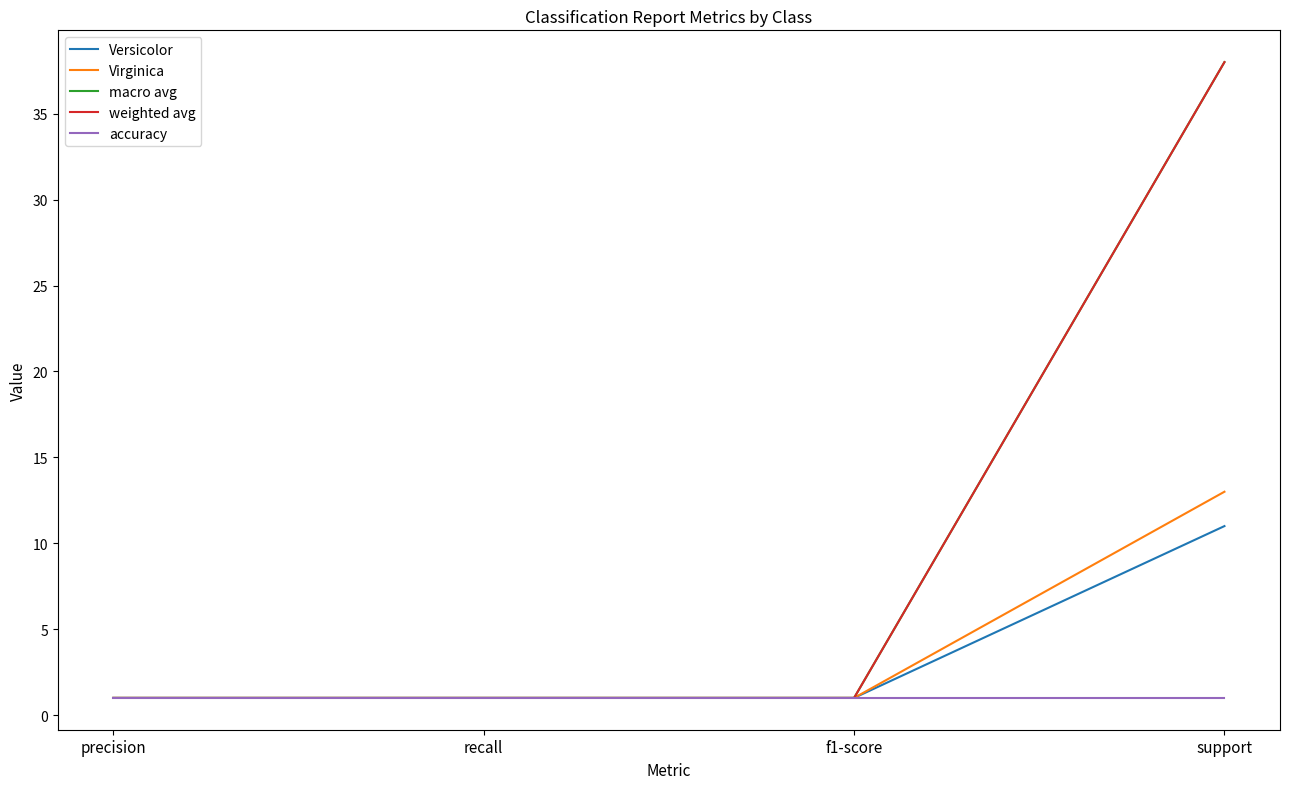

Rank the series at f1-score from lowest to highest value.

Versicolor, Virginica, macro avg, weighted avg, accuracy